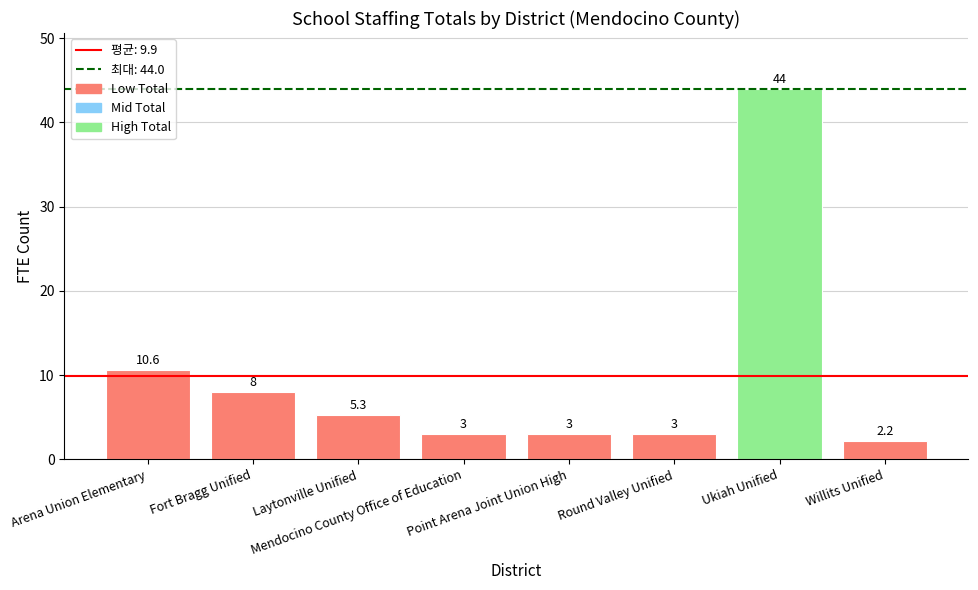

What is the value of the 5th bar from the left?

3.0